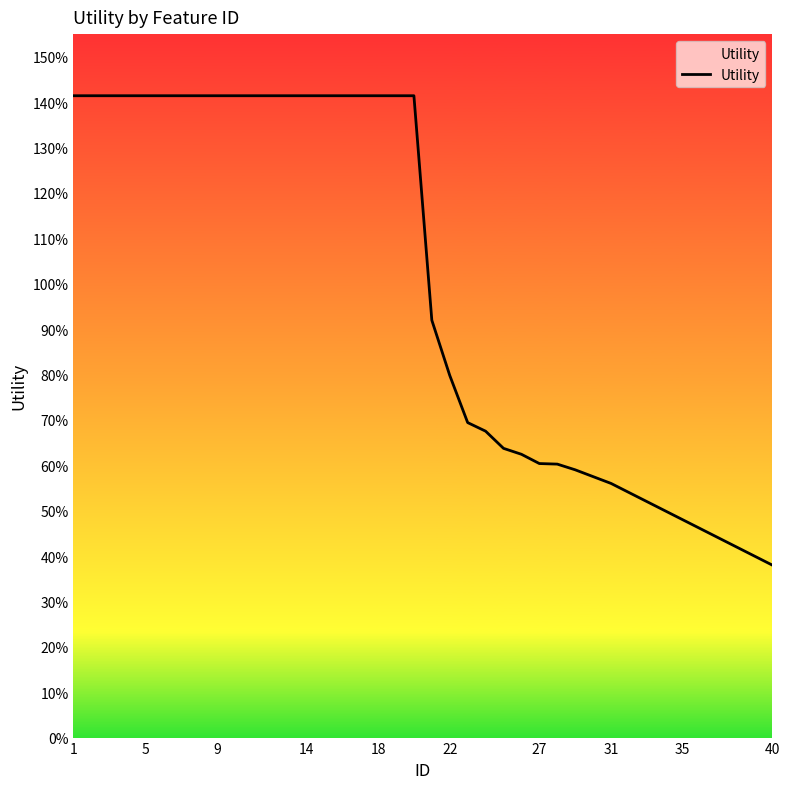

What is the smallest value displayed?

0.4